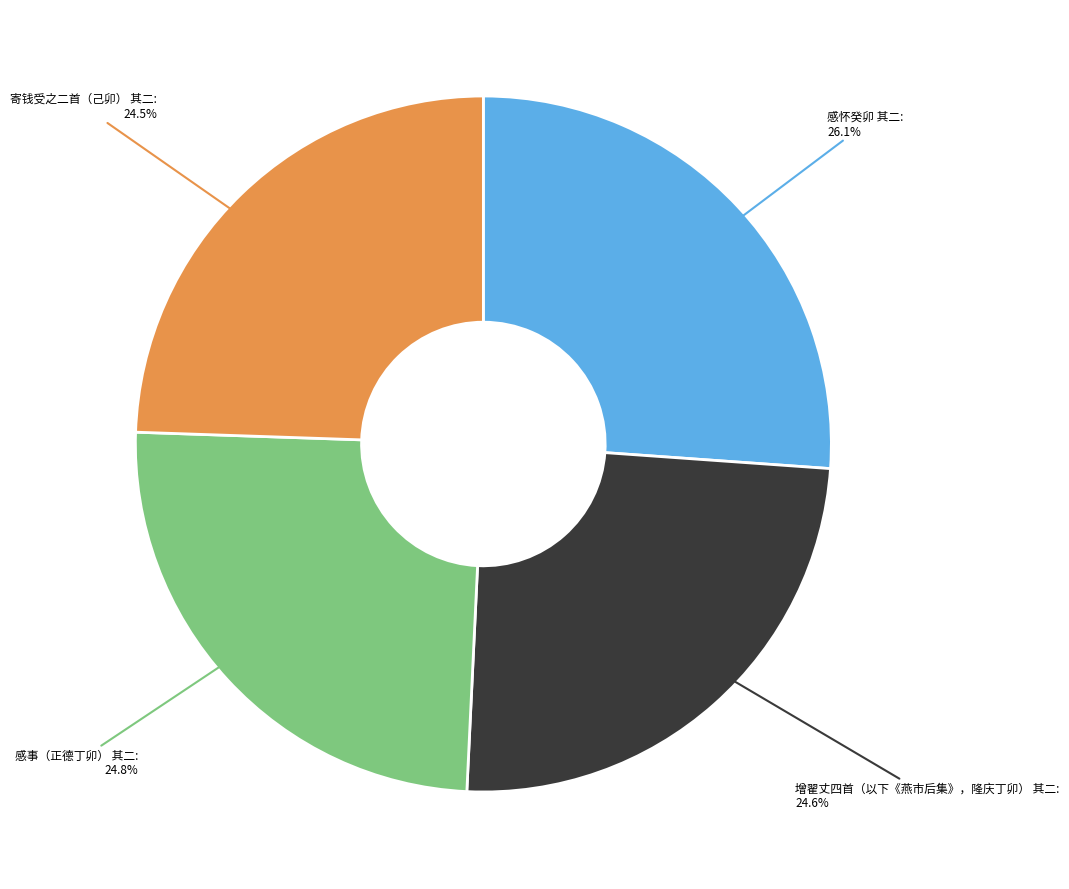

True or false: 寄钱受之二首（己卯） 其二 accounts for 37% of the total.

False